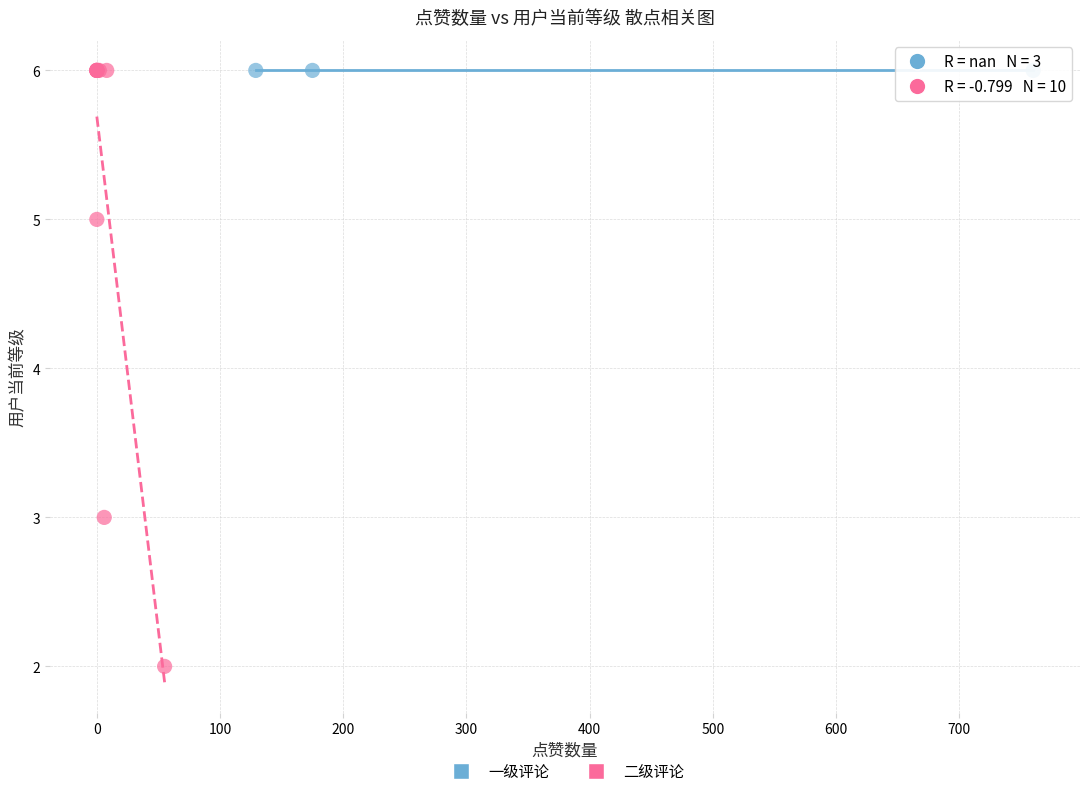

Which series reaches the minimum Y coordinate?

二级评论